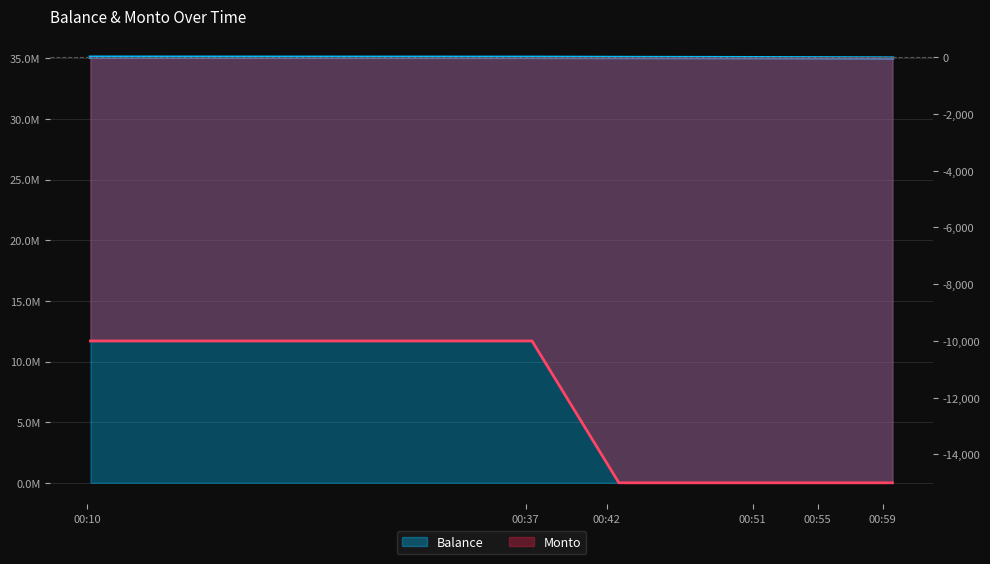

Reading left to right, list all the values displayed in this chart.

Balance: 35085731	35075731	35060731	35045731	35030731	35015731
Monto: -10000	-10000	-15000	-15000	-15000	-15000